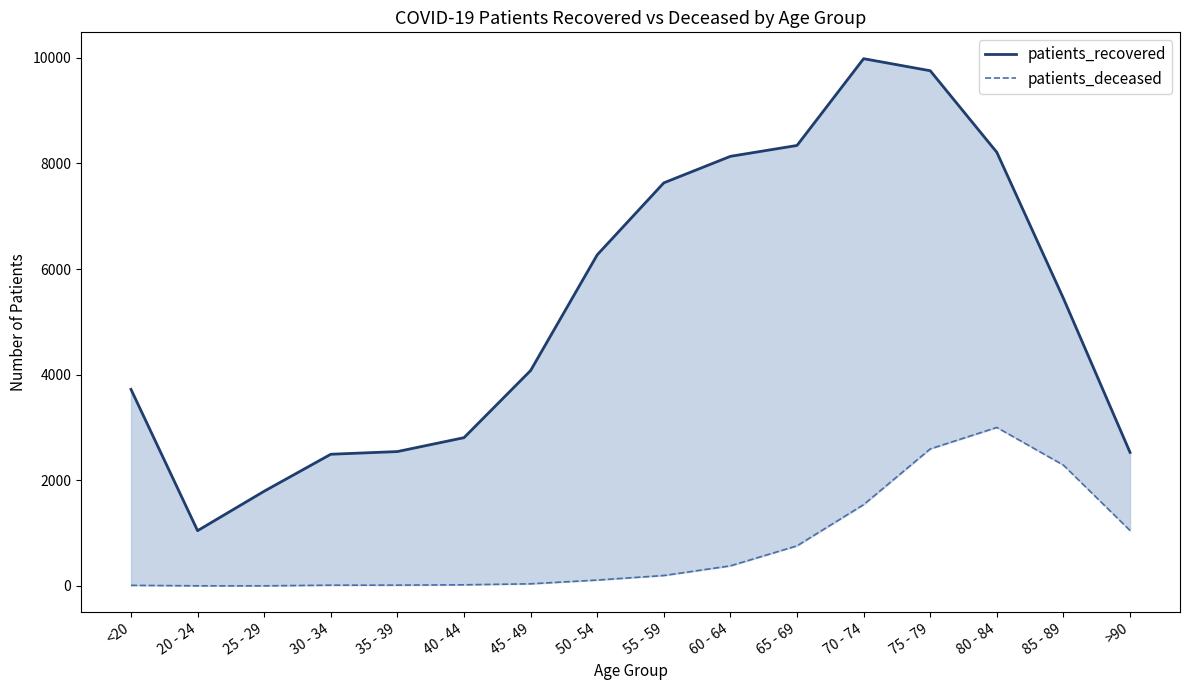

Which series has the largest range (max minus min)?

patients_recovered